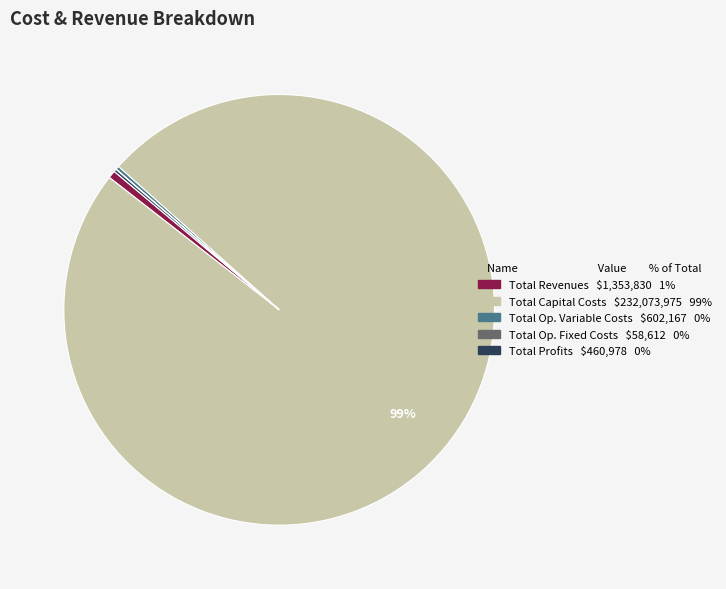

Is there any slice that represents more than half of the pie?

Yes